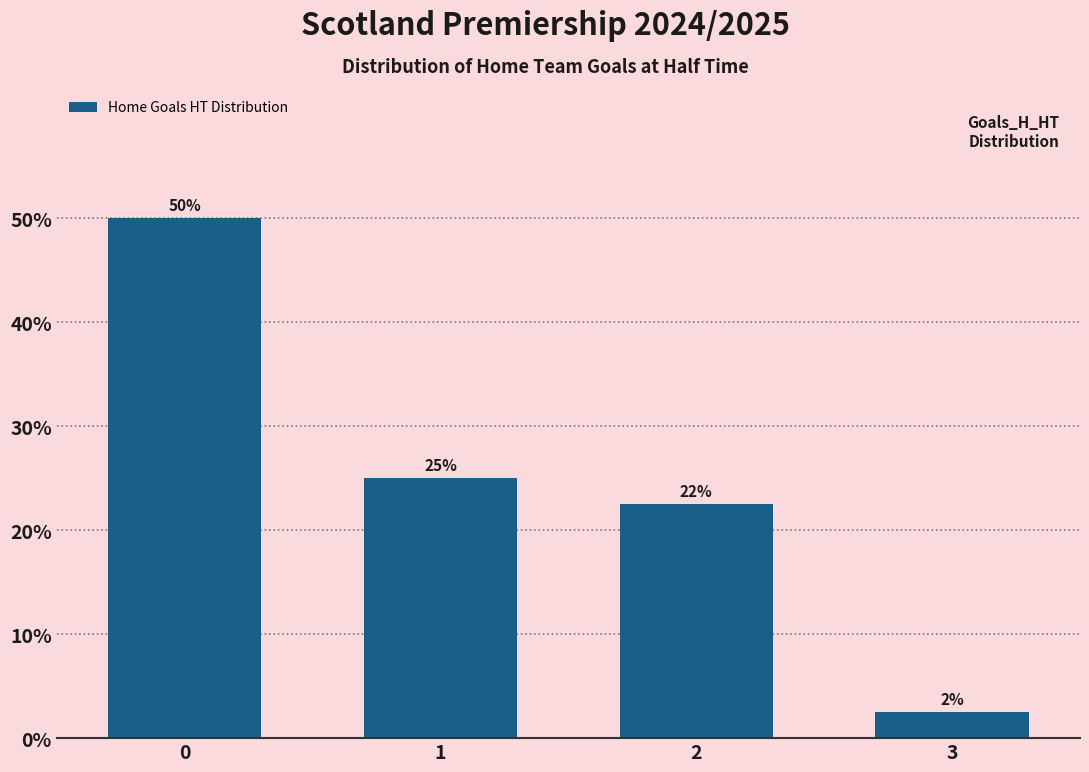

At which category does the chart reach its minimum across all series?

3